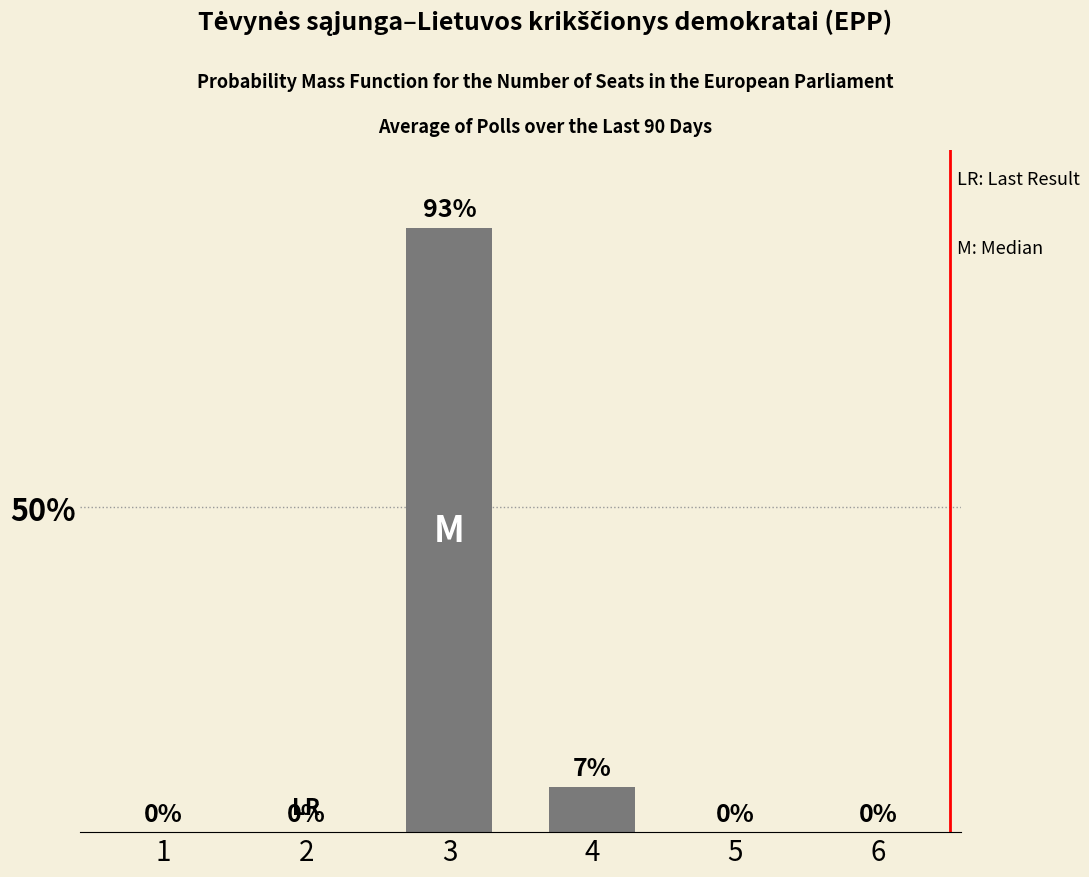

Reading left to right, what are all the values shown in this chart?

0.0	0.0	0.9	0.1	0.0	0.0